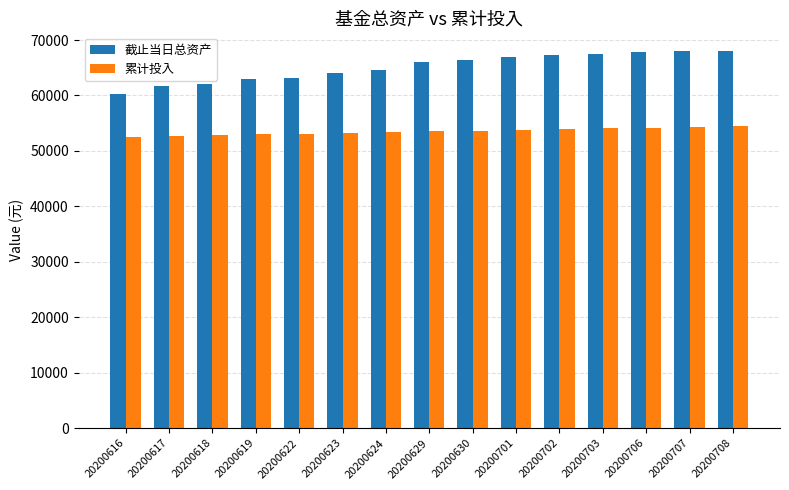

At how many categories does at least one series exceed 56654?

15